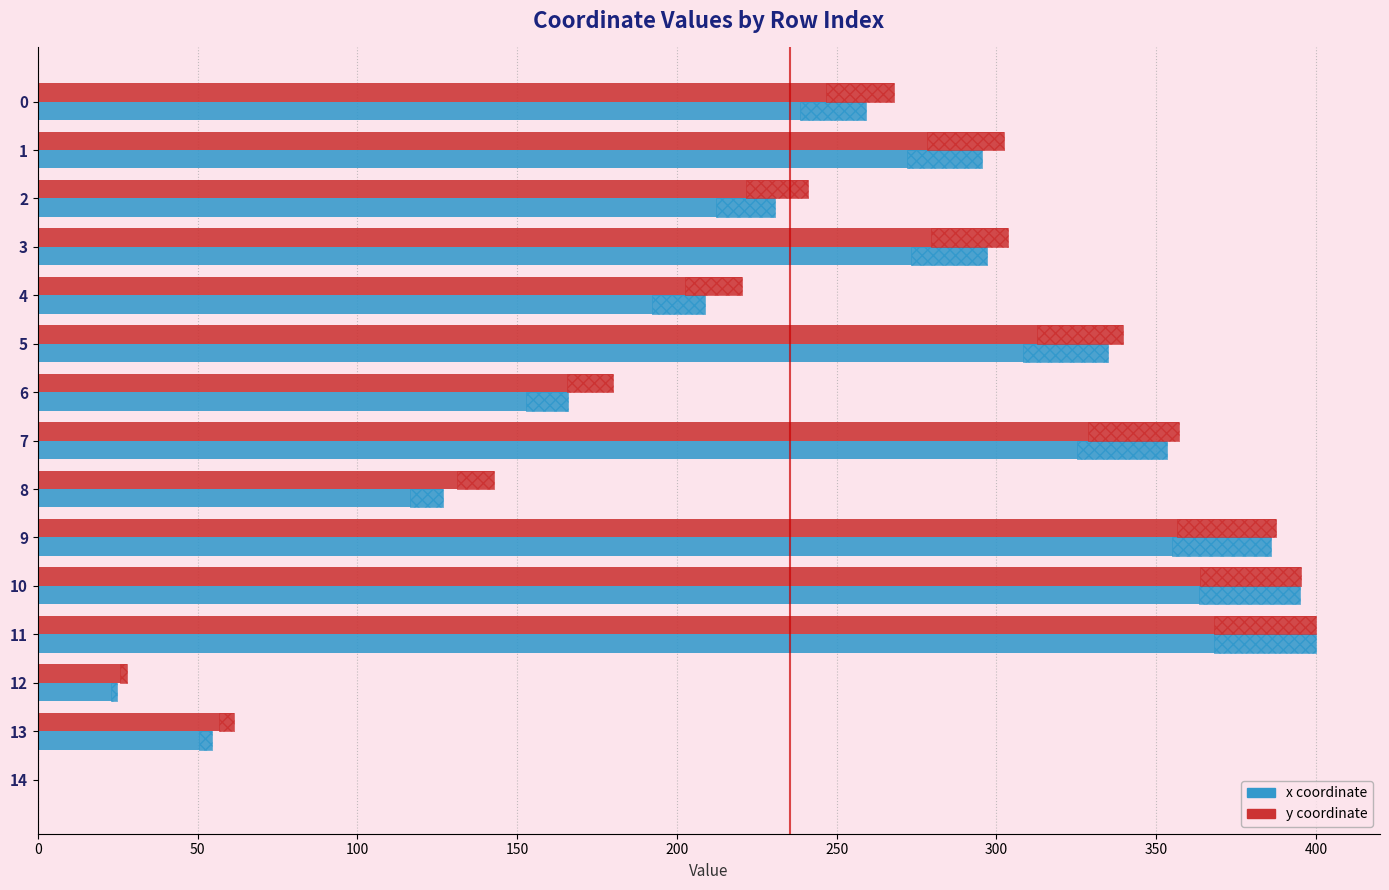

Count the number of categories in the chart.

15